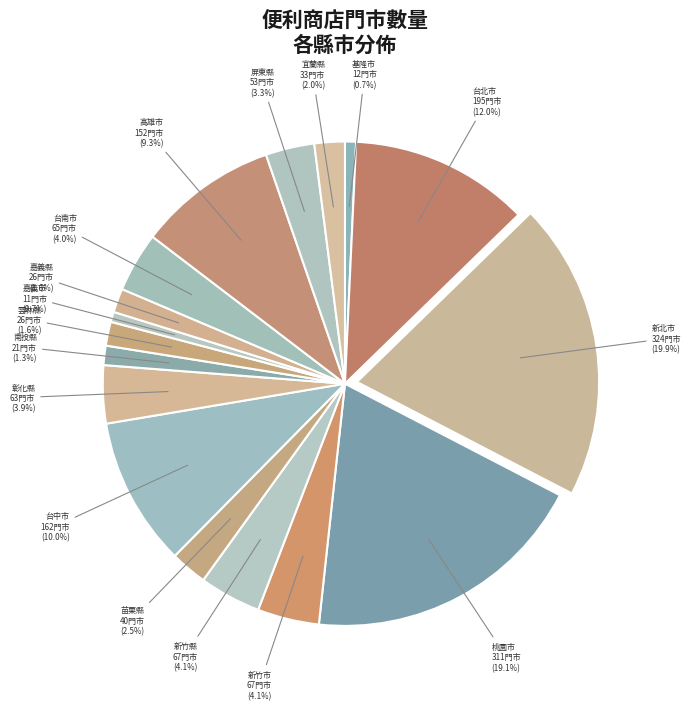

To the nearest percent, what is the difference between the largest and smallest slice percentages?

19%